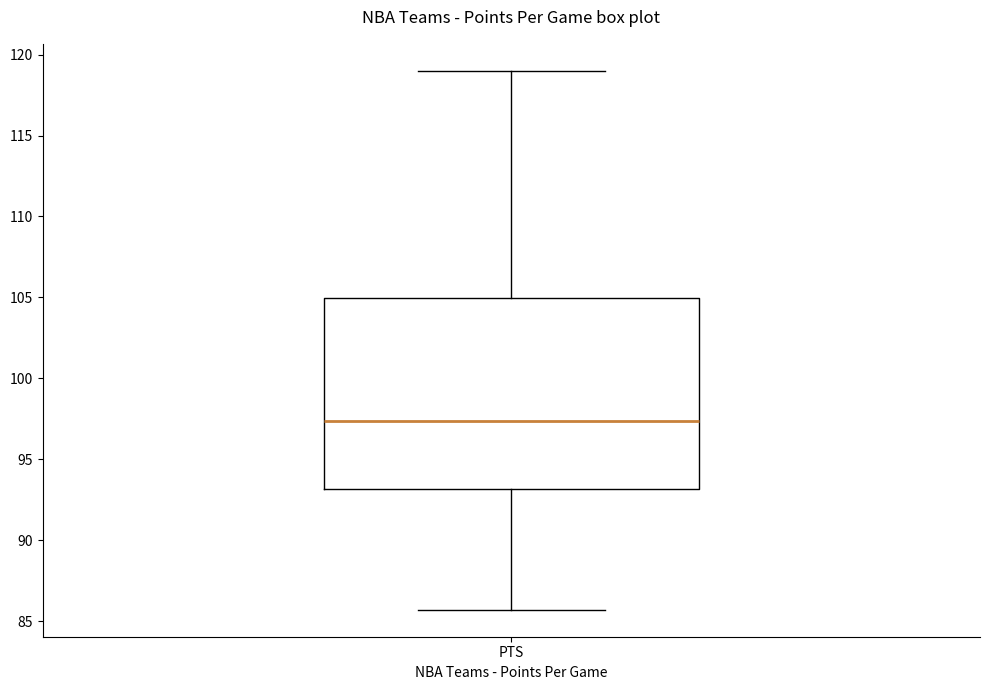

Transcribe this box plot: give where the median line is, the range the box spans, and where the two whiskers end, as read against the y-axis. The values are not printed on the chart, so give them approximately, as read against the axis.

median 97.5, box 93.0 to 105.0, whiskers 85.5 to 119.0